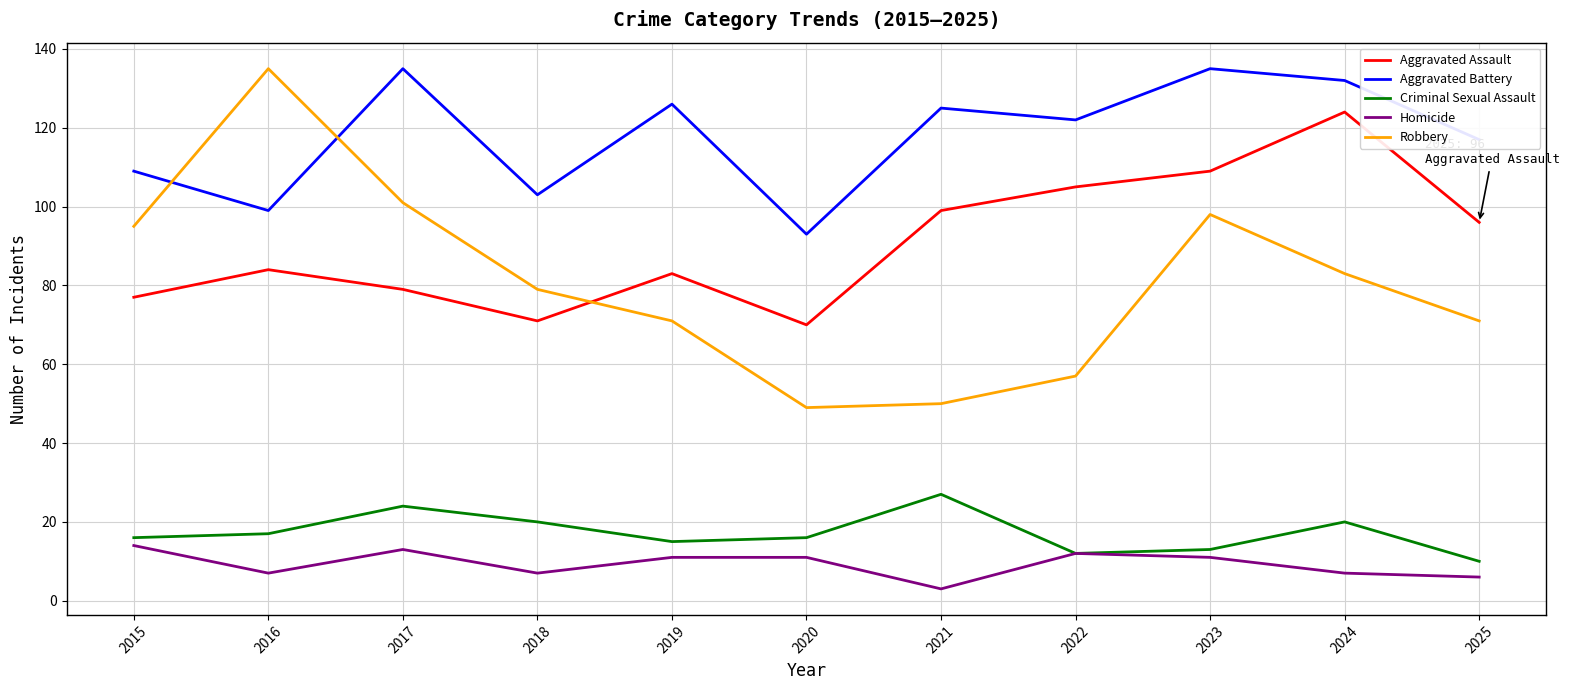

Is the value of Homicide at 2025 greater than the value of Aggravated Assault at 2016?

No